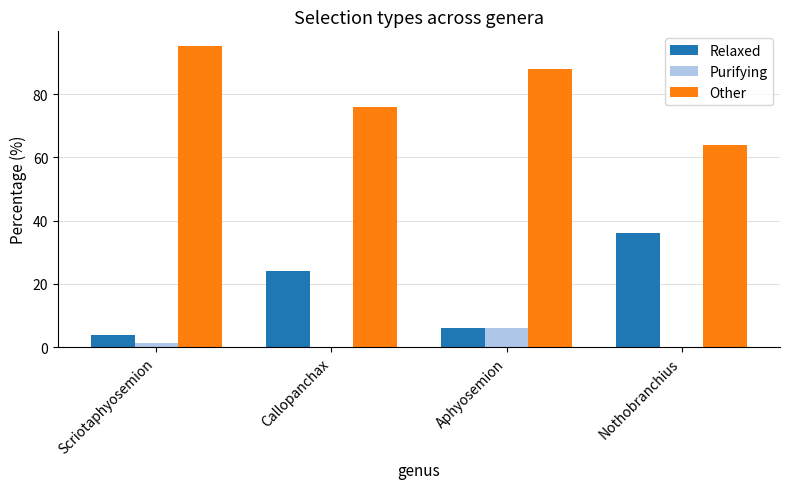

True or false: Other has a value of 75.9 at Callopanchax.

True